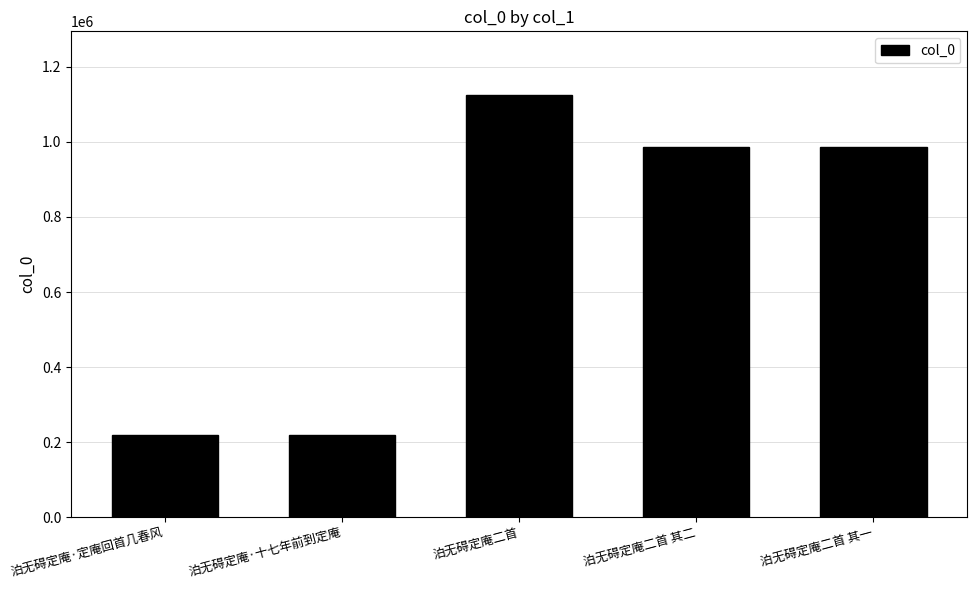

Is it true that the value at 泊无碍定庵二首 其二 is 612606?

False